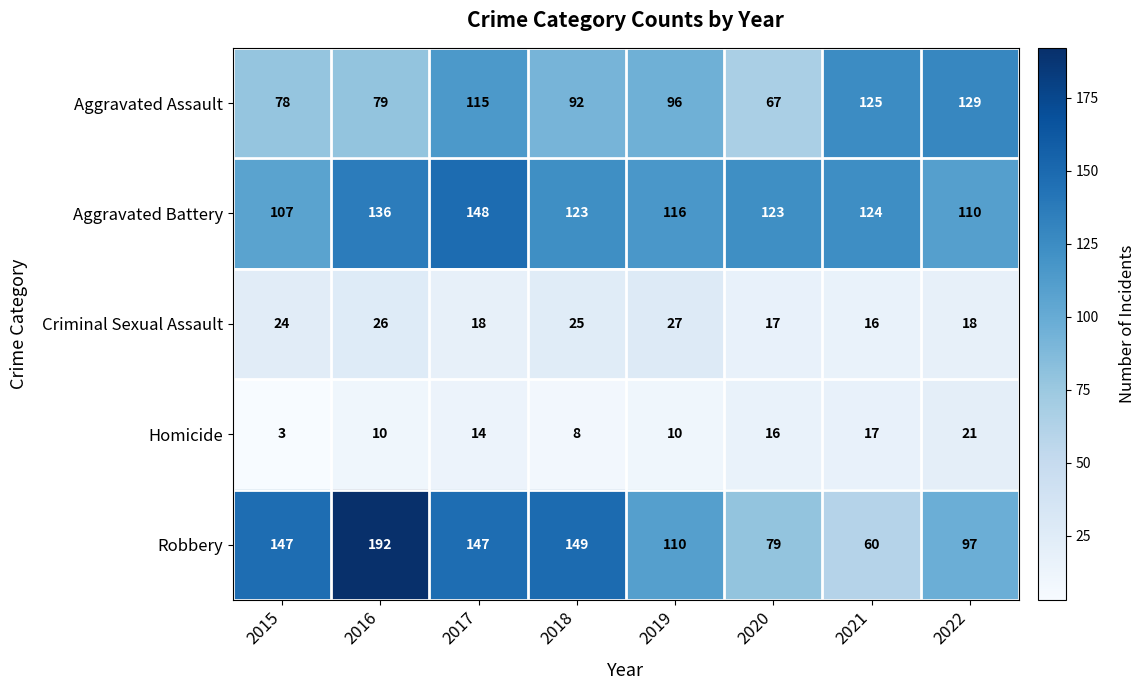

Which label corresponds to the smallest value in the chart?

2015